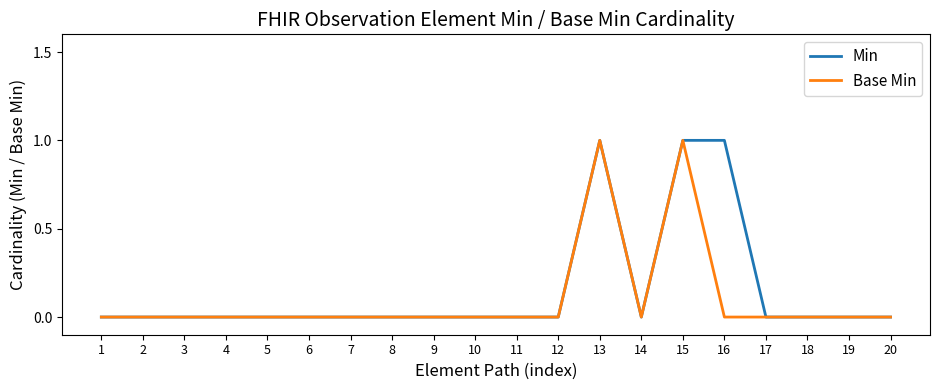

Is the value of Base Min at 4 greater than the value of Min at 13?

No